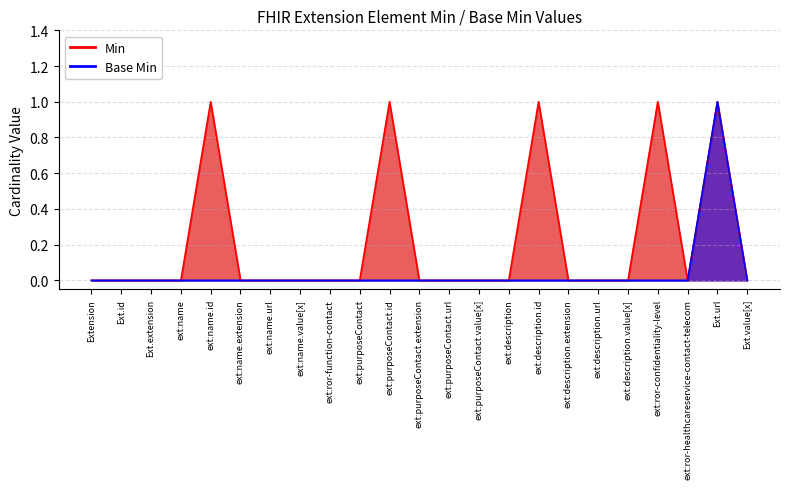

List the labels in order of Base Min value, smallest first.

Extension, Ext.id, Ext.extension, ext:name, ext:name.id, ext:name.extension, ext:name.url, ext:name.value[x], ext:ror-function-contact, ext:purposeContact, ext:purposeContact.id, ext:purposeContact.extension, ext:purposeContact.url, ext:purposeContact.value[x], ext:description, ext:description.id, ext:description.extension, ext:description.url, ext:description.value[x], ext:ror-confidentiality-level, ext:ror-healthcareservice-contact-telecom, Ext.value[x], Ext.url